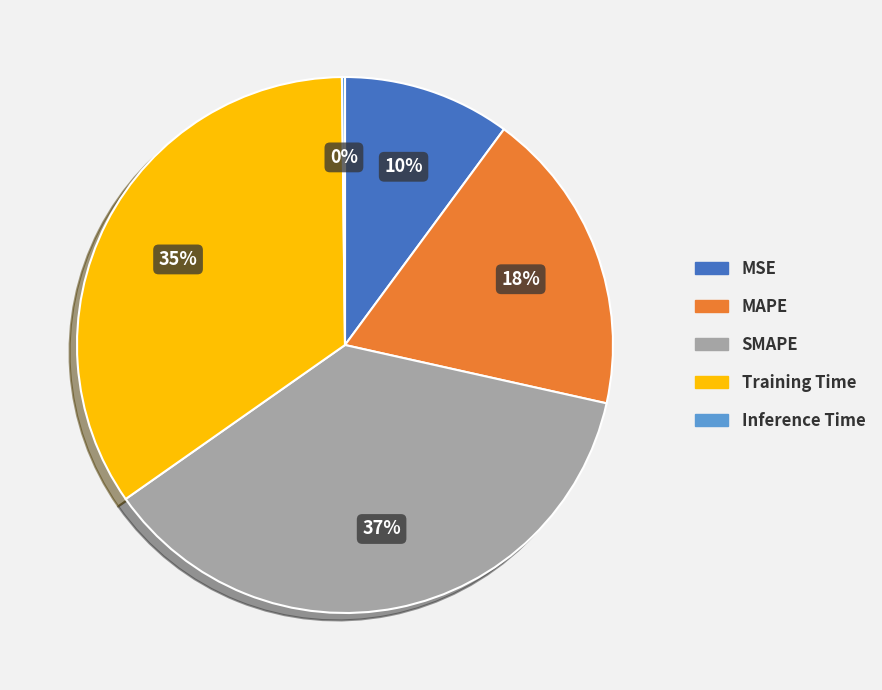

True or false: SMAPE accounts for 37% of the total.

True